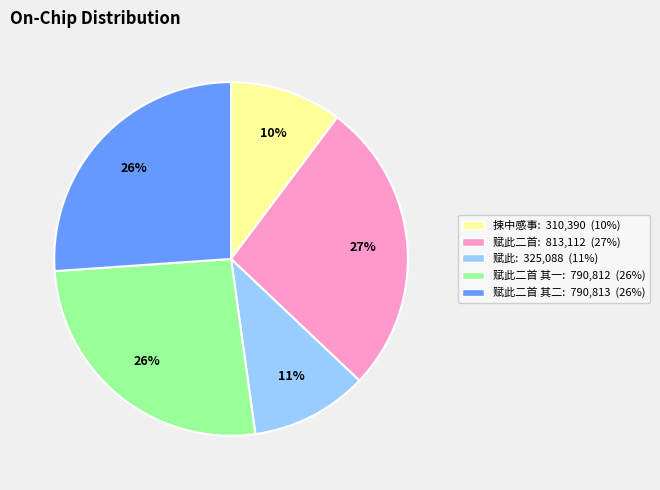

Does any single category account for the majority?

No